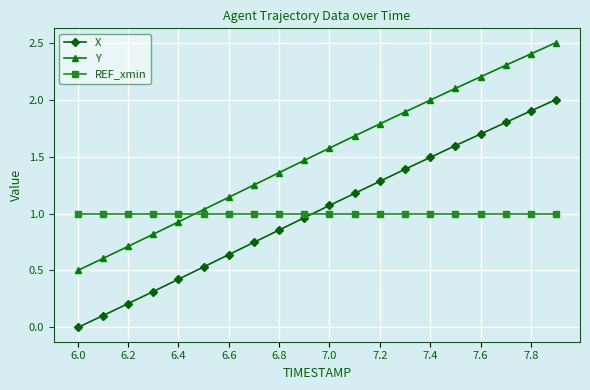

How many values in the Y series are below 1?

5